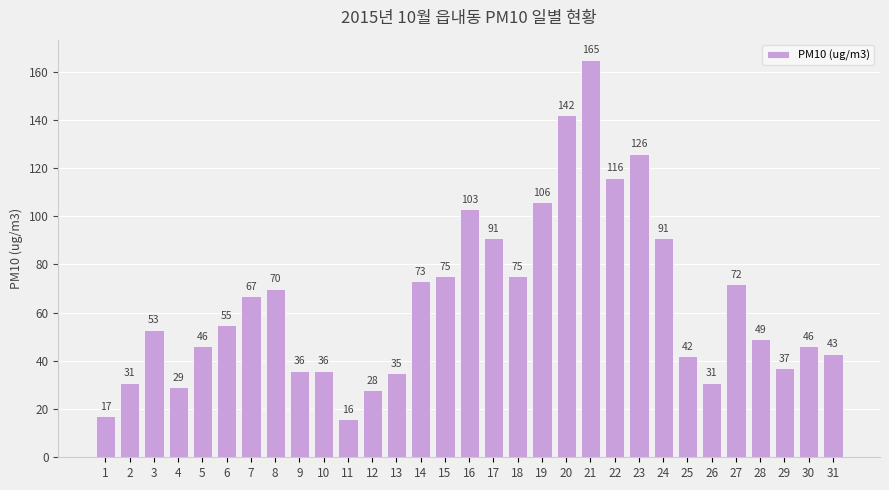

What is the sum of the values at 27 and 18?

147